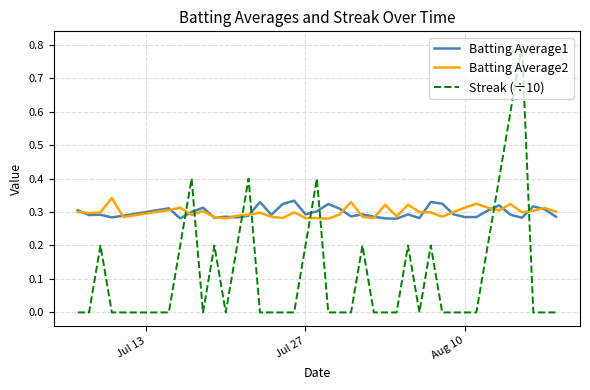

List the series in order of their peak value, lowest first.

Batting Average1, Batting Average2, Streak (÷10)